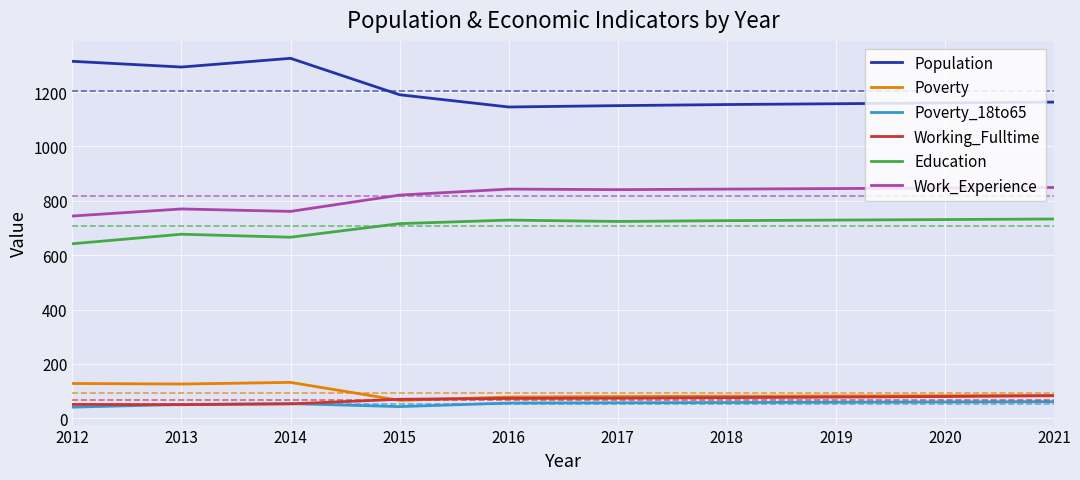

Which series has the largest range (max minus min)?

Population